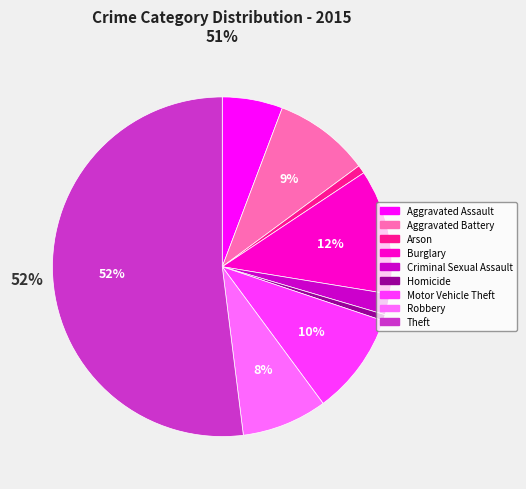

Between Homicide and Criminal Sexual Assault, which is larger?

Criminal Sexual Assault